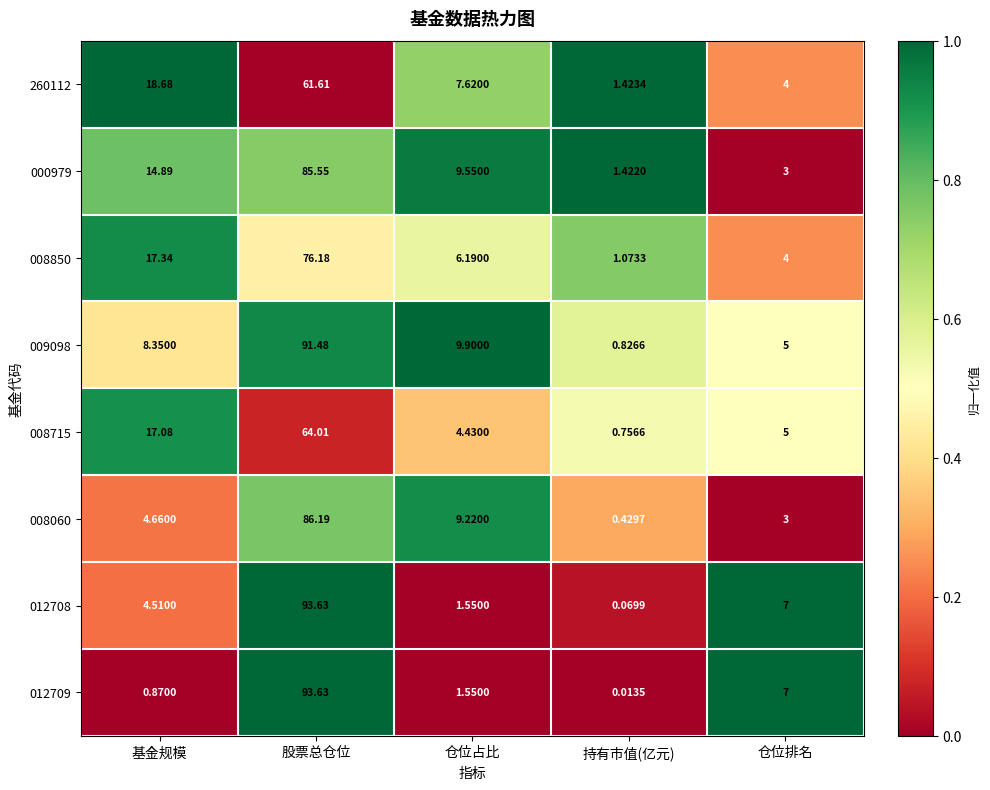

At which label is 012708 closest to 46?

仓位排名